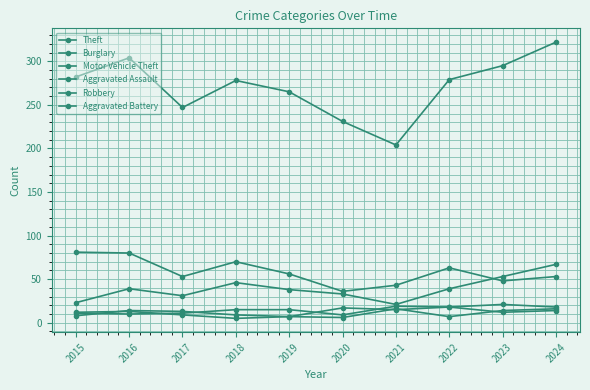

How many lines are shown in the chart?

6